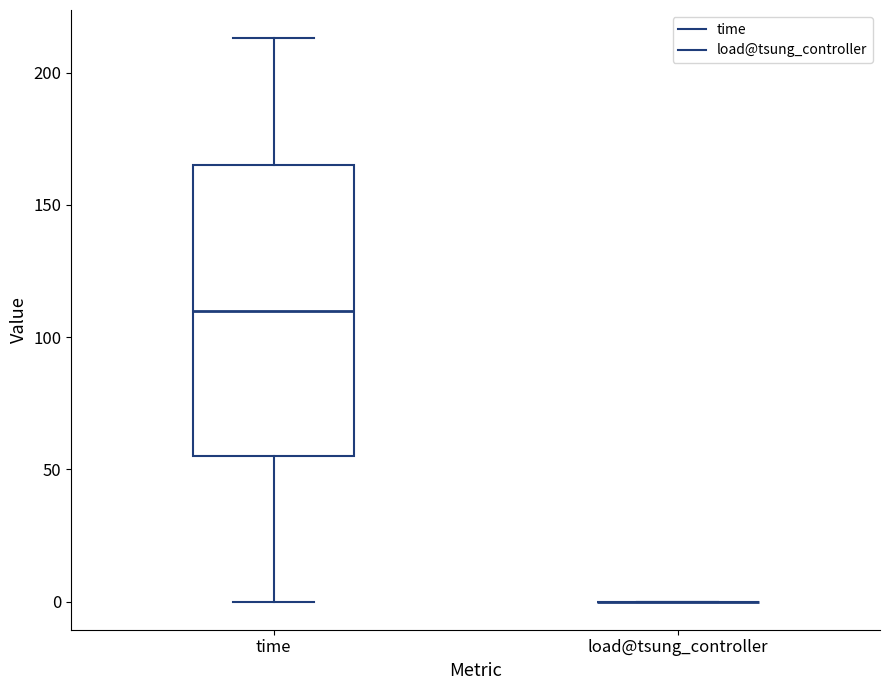

Where does the median line of the box for time sit on the y-axis? The values are not printed on the chart, so give them approximately, as read against the axis.

110